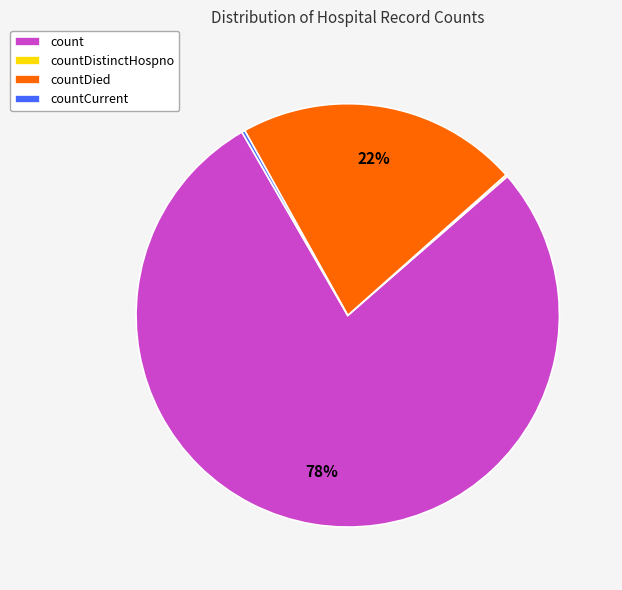

What is the ratio of the value at countDied to the value at count?

0.3